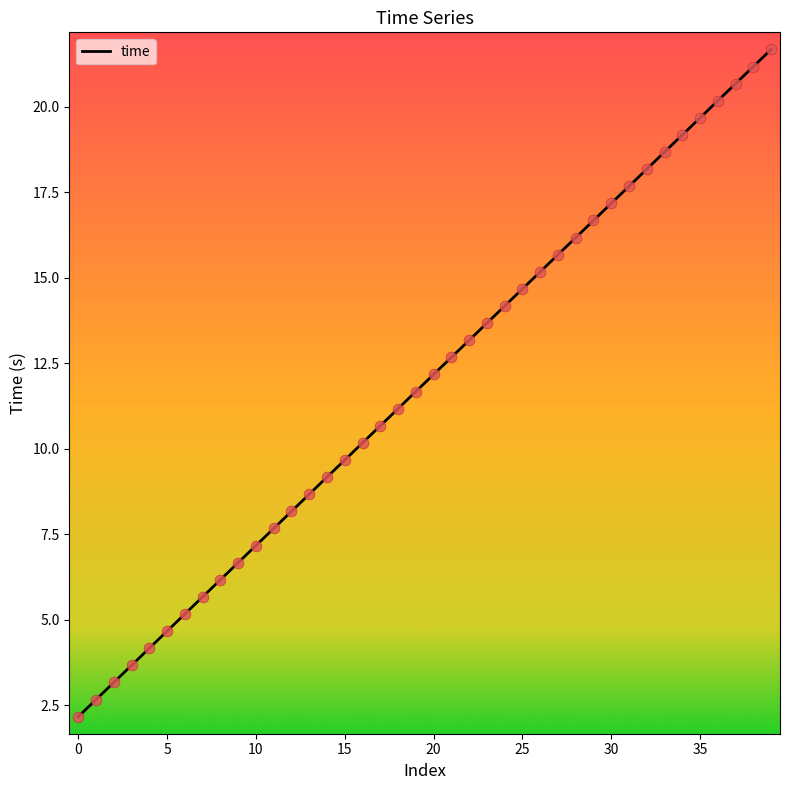

What is the difference between the maximum and minimum values?

19.5